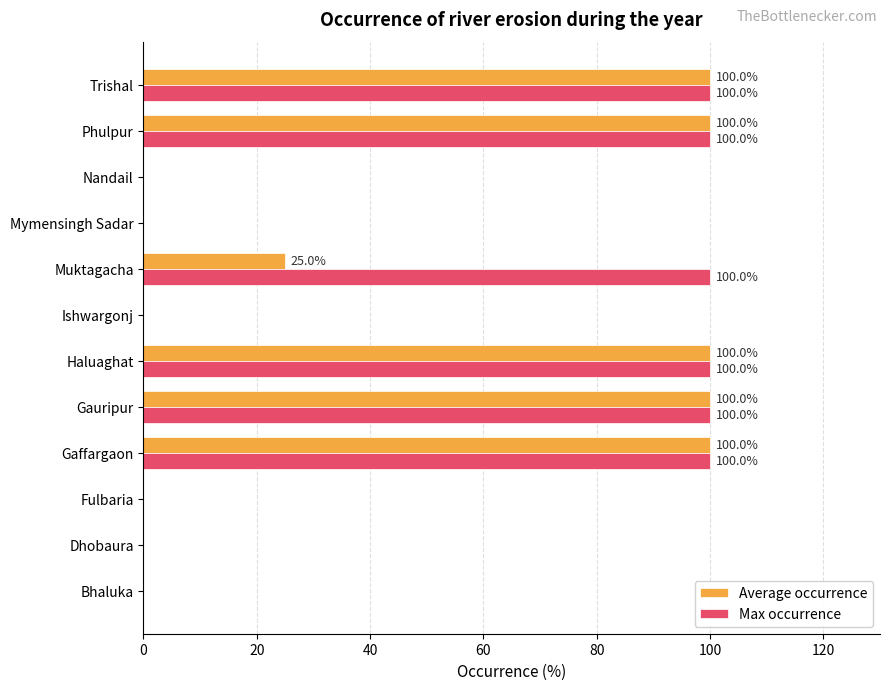

What is the average value of the Average occurrence series?

44